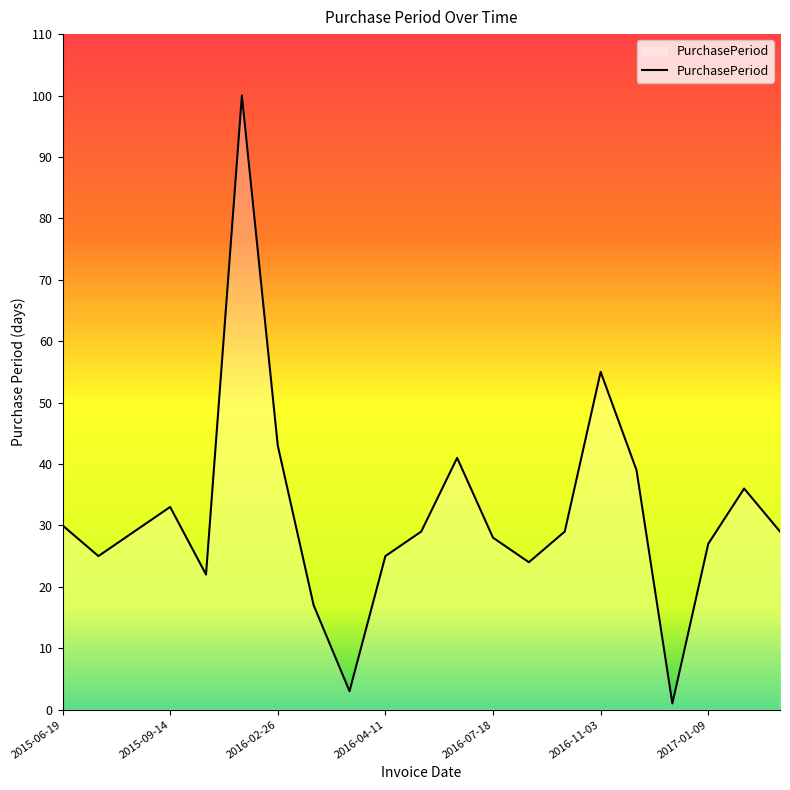

What is the difference between the maximum and minimum values?

99